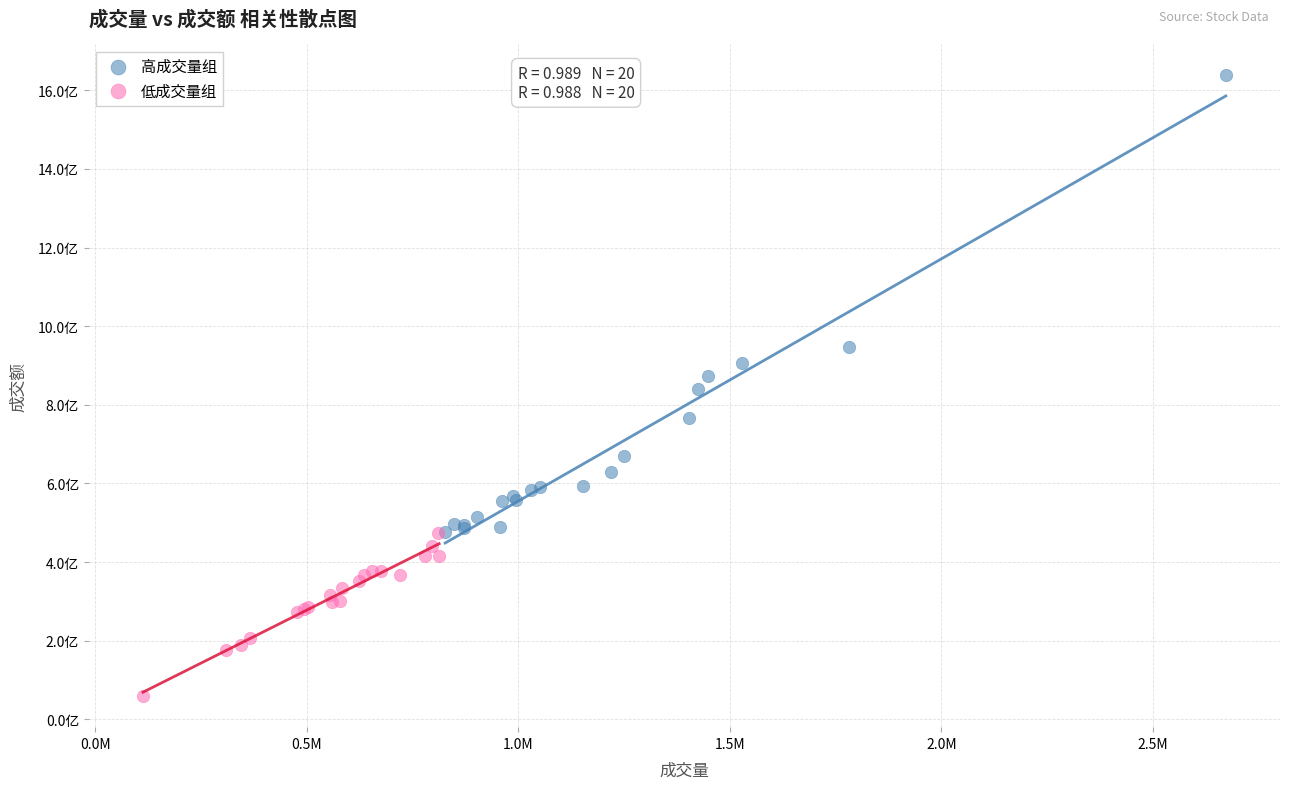

Which series reaches the minimum Y coordinate?

低成交量组